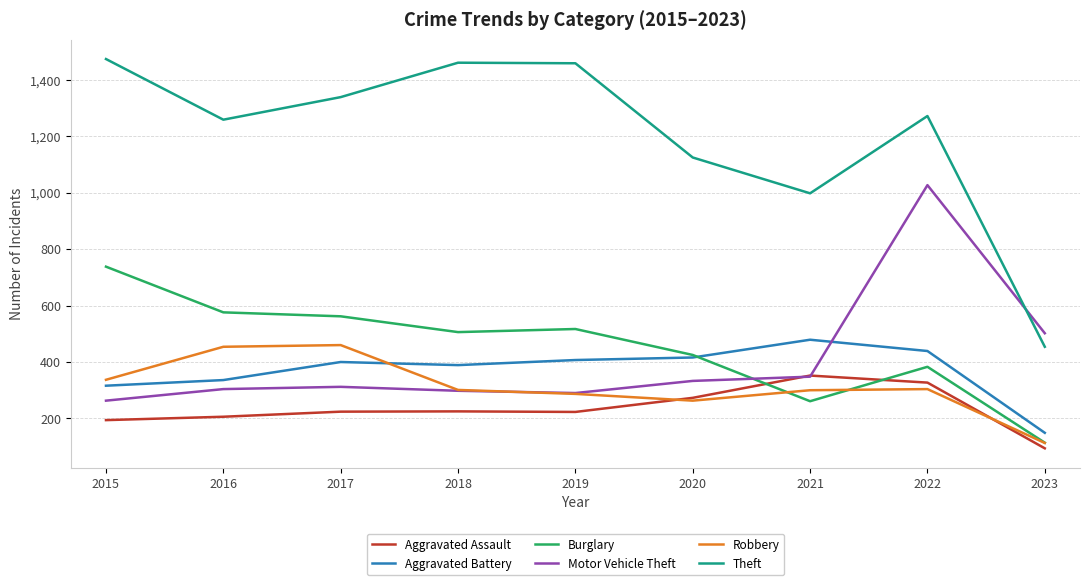

True or false: Aggravated Assault has more than 2 points higher than both neighbors.

False